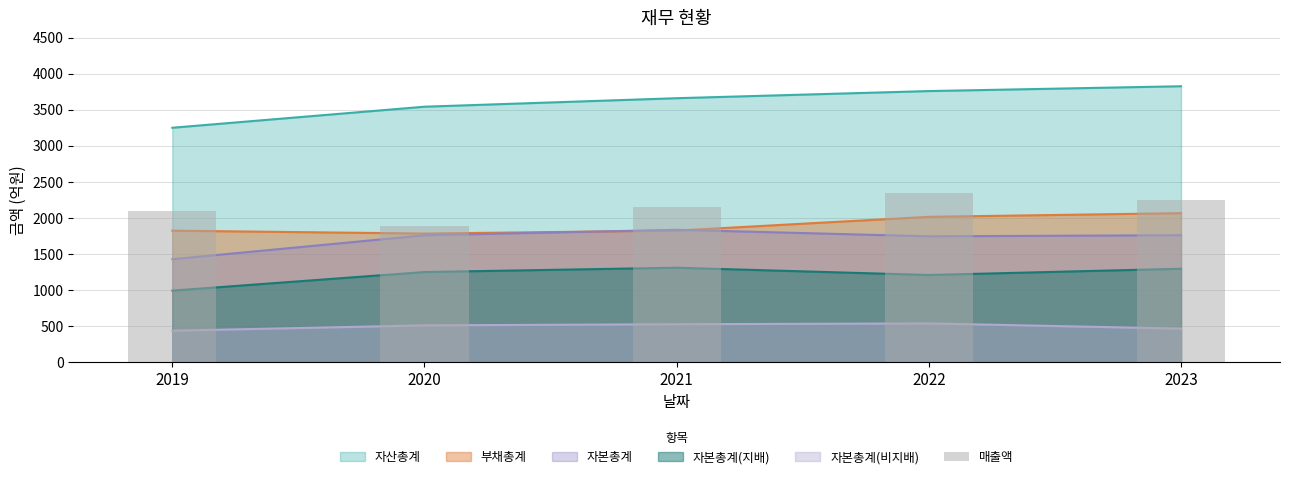

Is it true that the value at 2019 is 3564?

False